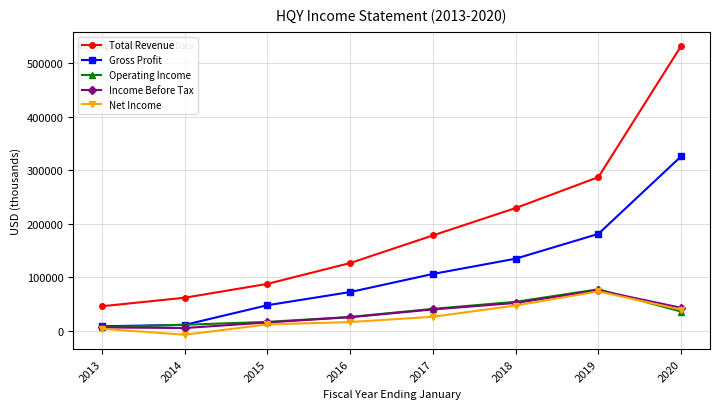

Where is Total Revenue nearest to the value 289050?

2019